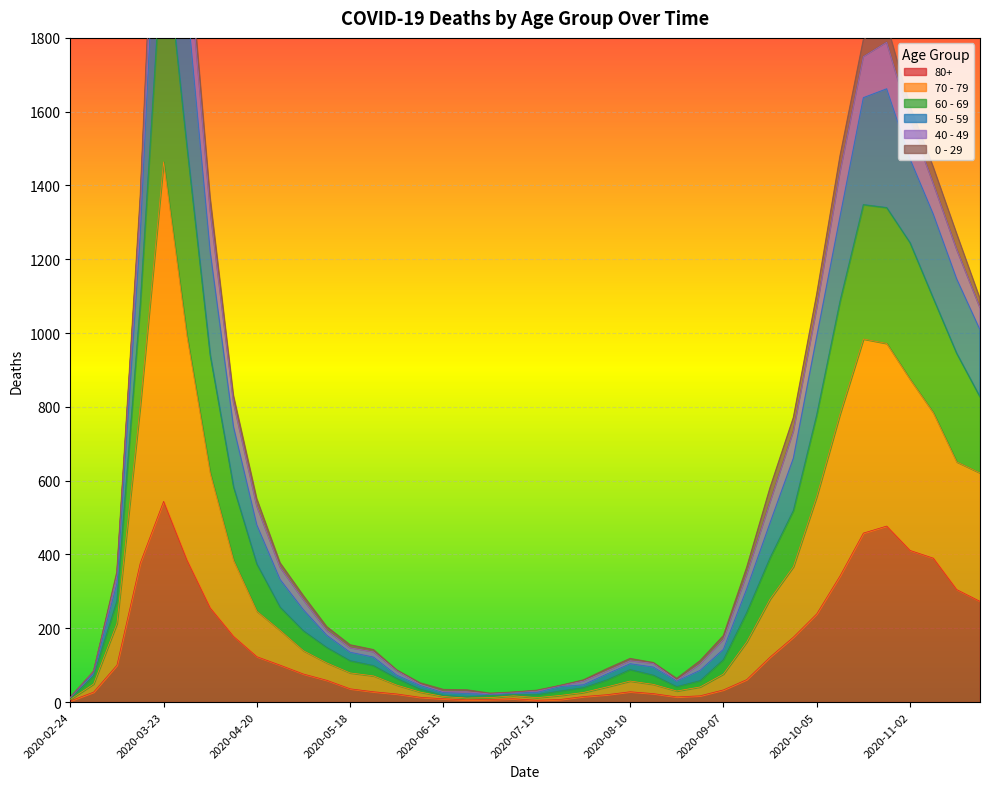

The 70 - 79 series shows 18 at 2020-06-29. True or false?

True